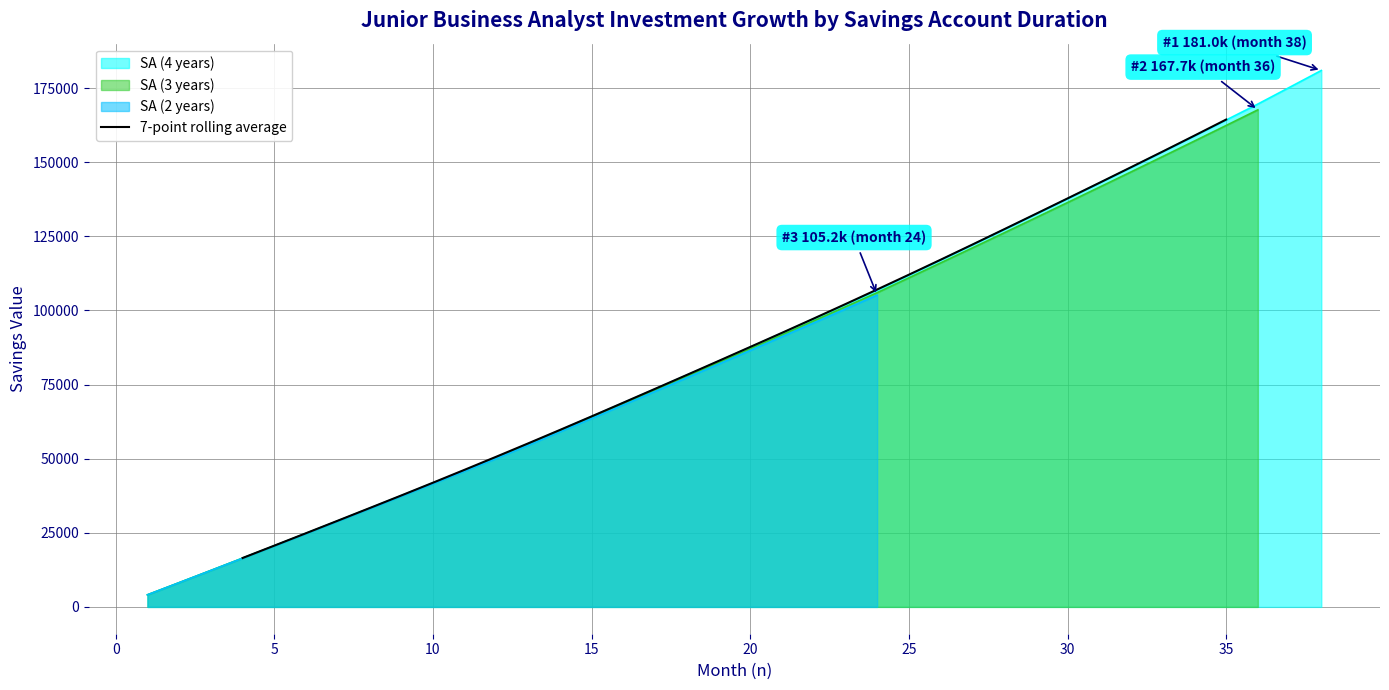

What is the maximum value for 7-point rolling average?

164406.5